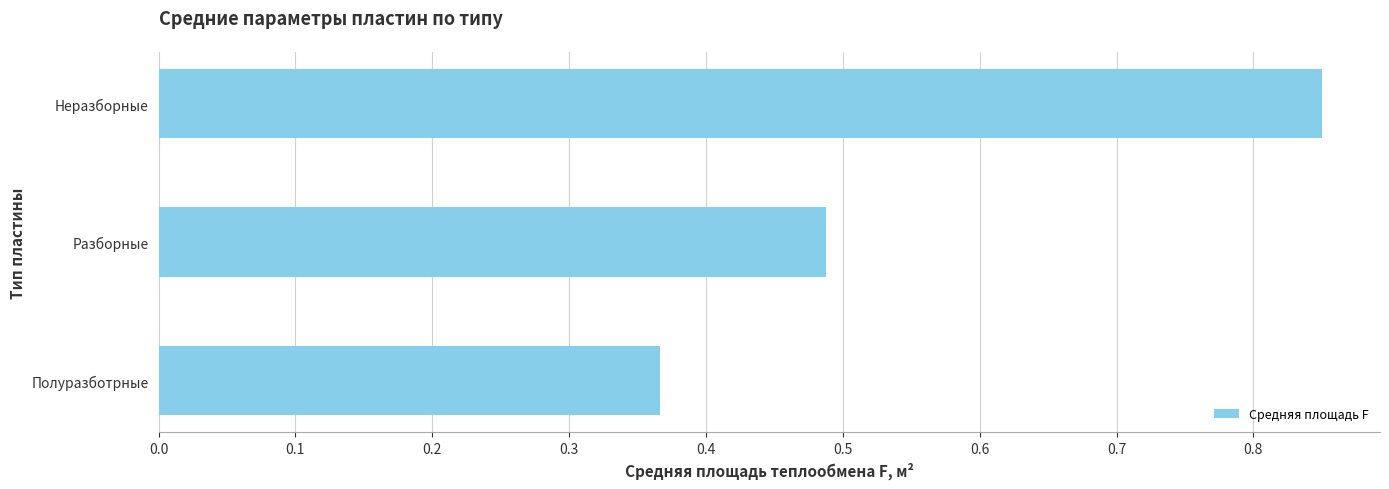

Rank the categories by value from highest to lowest.

Неразборные, Разборные, Полуразботрные